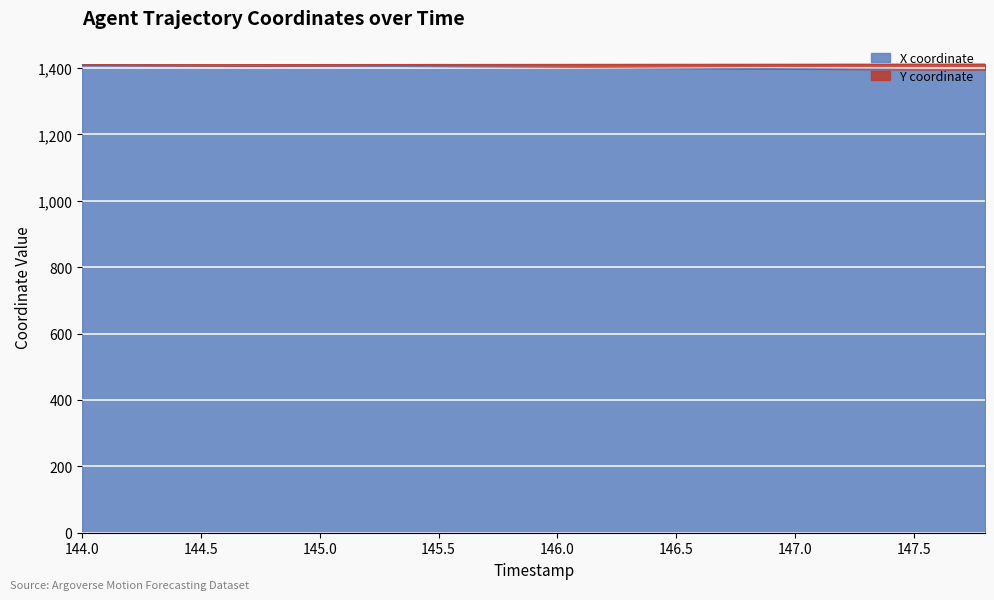

True or false: Y coordinate and X coordinate cross at least once.

False